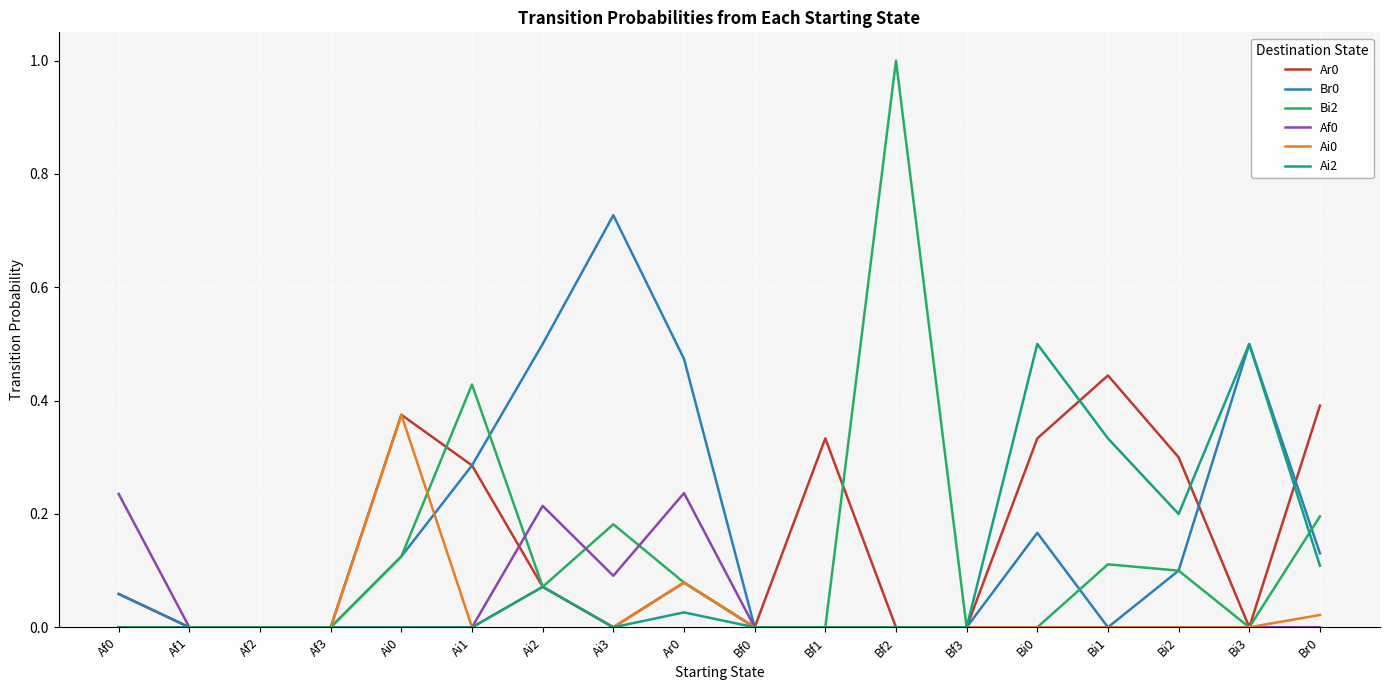

Is it true that Ai0 equals -0.2 at Ai3?

False